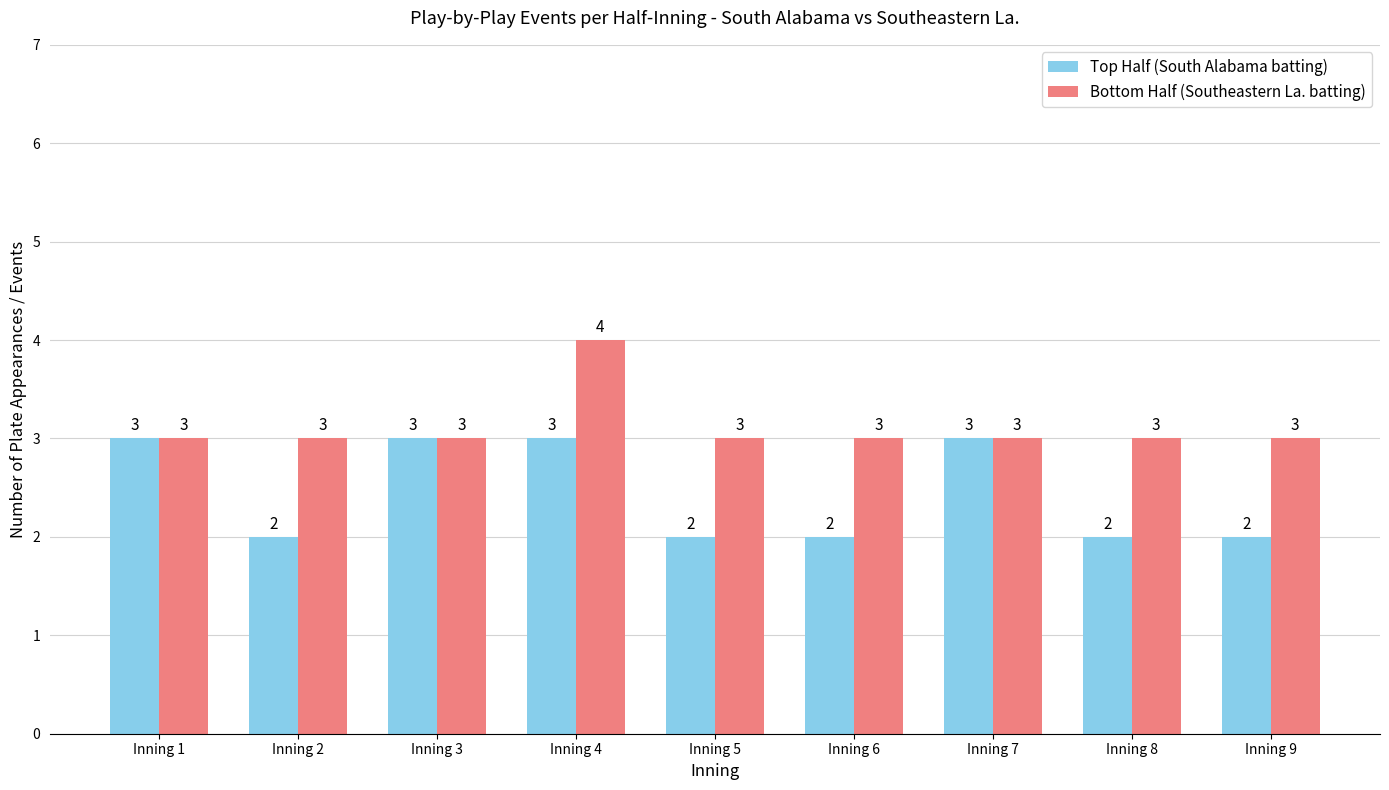

What is the value of the Top Half (South Alabama batting) bar at the 6th from the left?

2